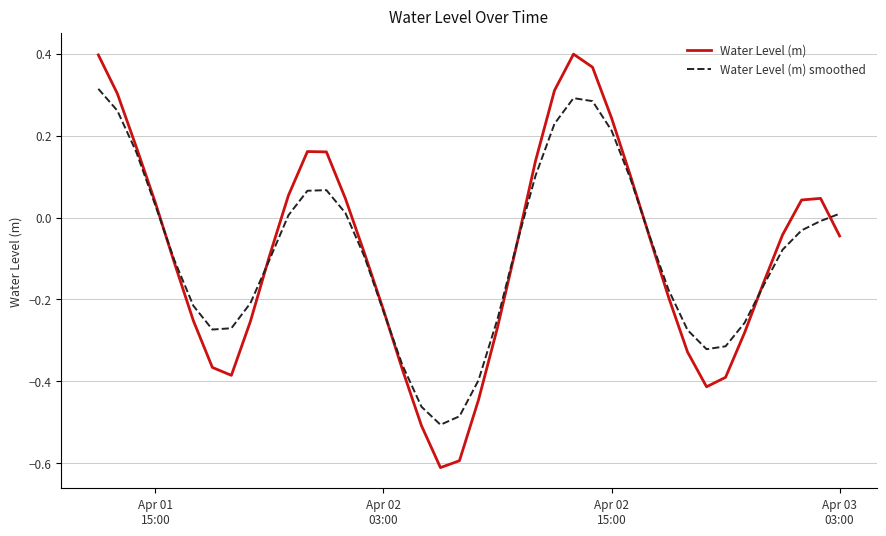

After their last crossing, which series has the higher values: Water Level (m) smoothed or Water Level (m)?

Water Level (m) smoothed